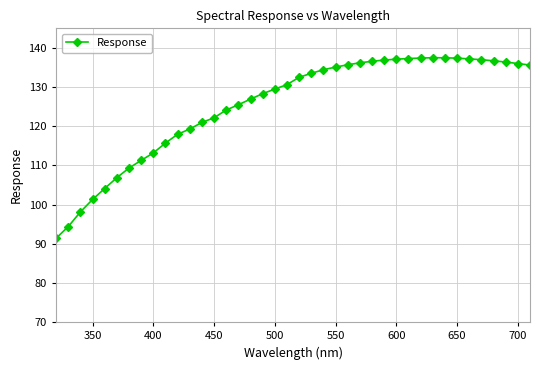

What is the average value?

125.4